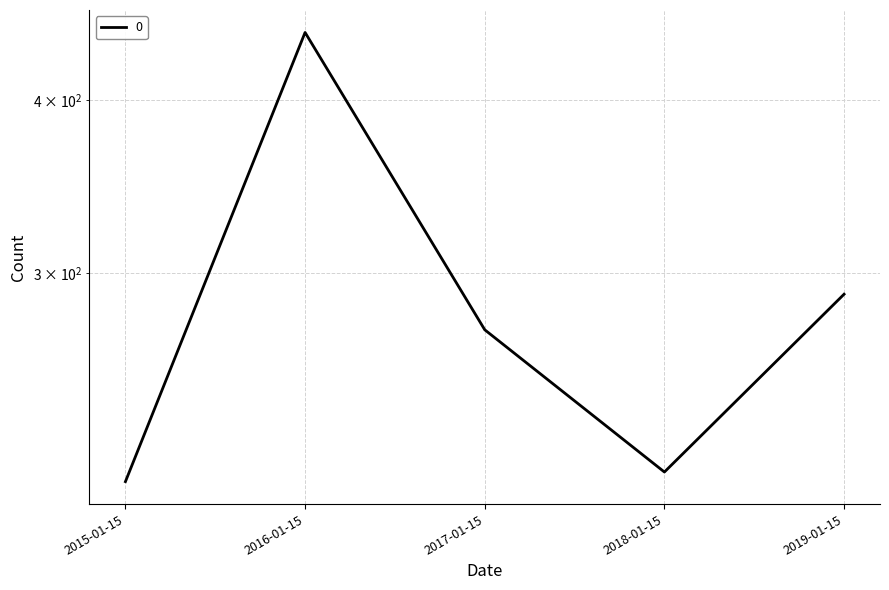

Where does the data first go above 272?

2016-01-15